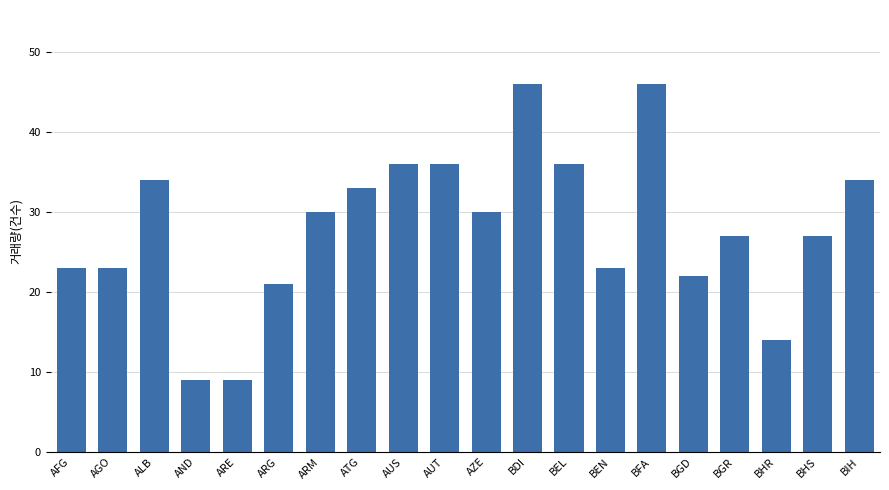

True or false: the data shows 30 at AZE.

True